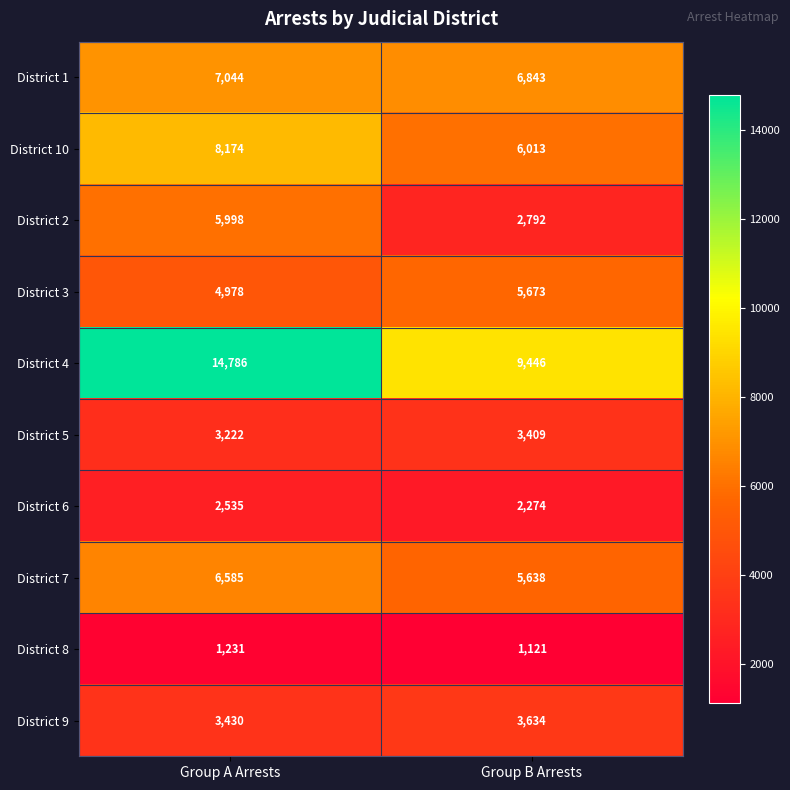

Which series has the largest total across all categories?

District 4